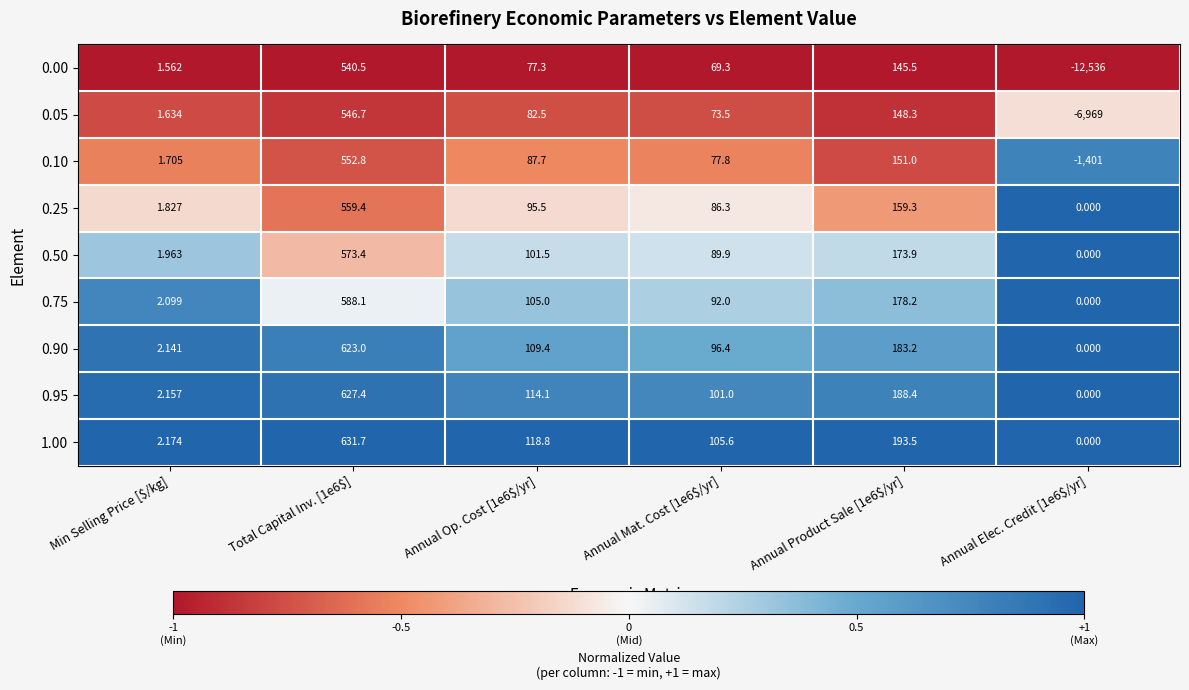

How many values in 0.05 are above zero?

5